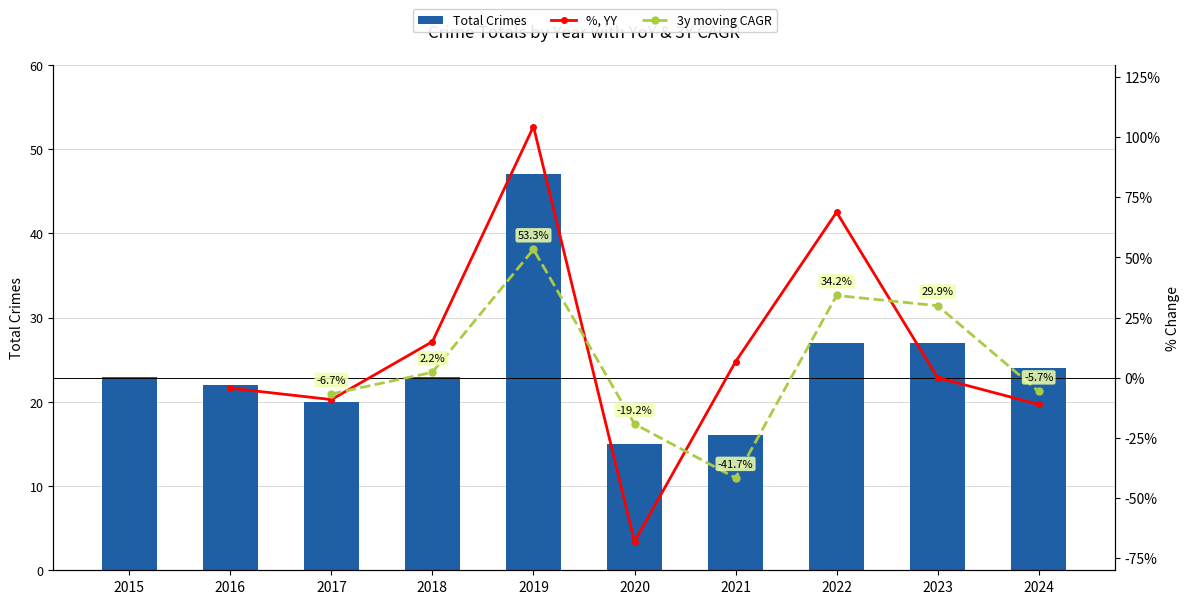

What is the difference between the maximum and minimum values?

32